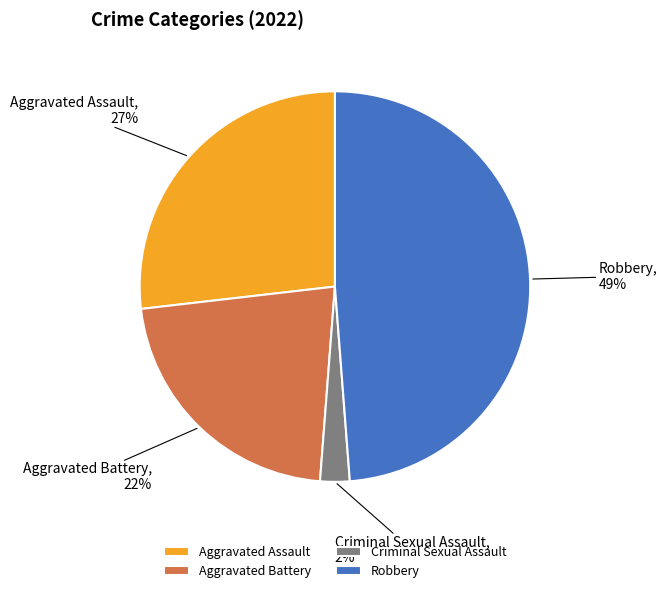

To the nearest percent, what is the difference between the Aggravated Battery and Criminal Sexual Assault slice percentages?

20%